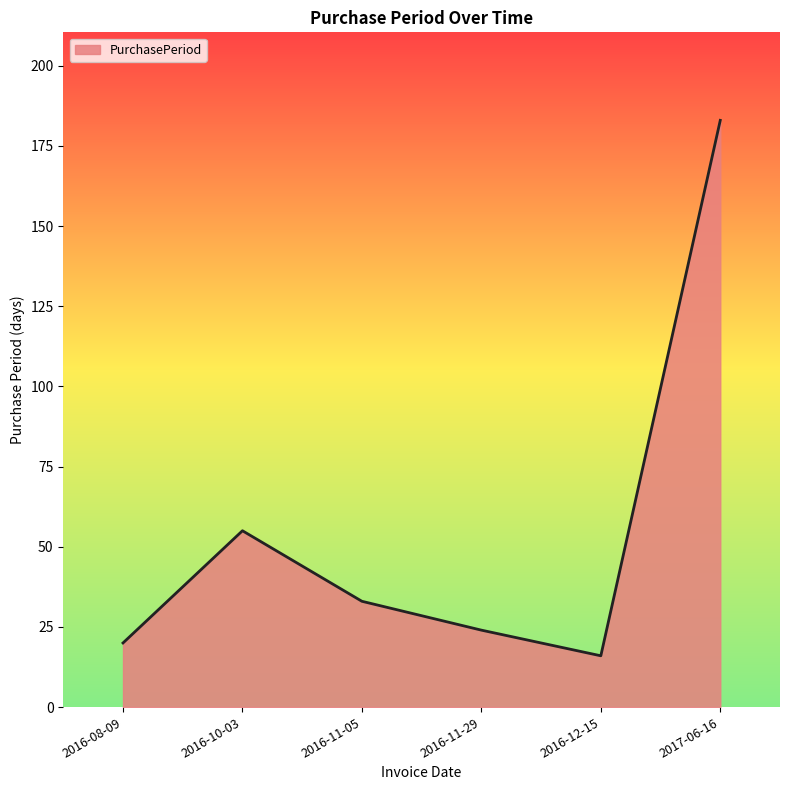

True or false: there are more than 0 points higher than both neighbors.

True